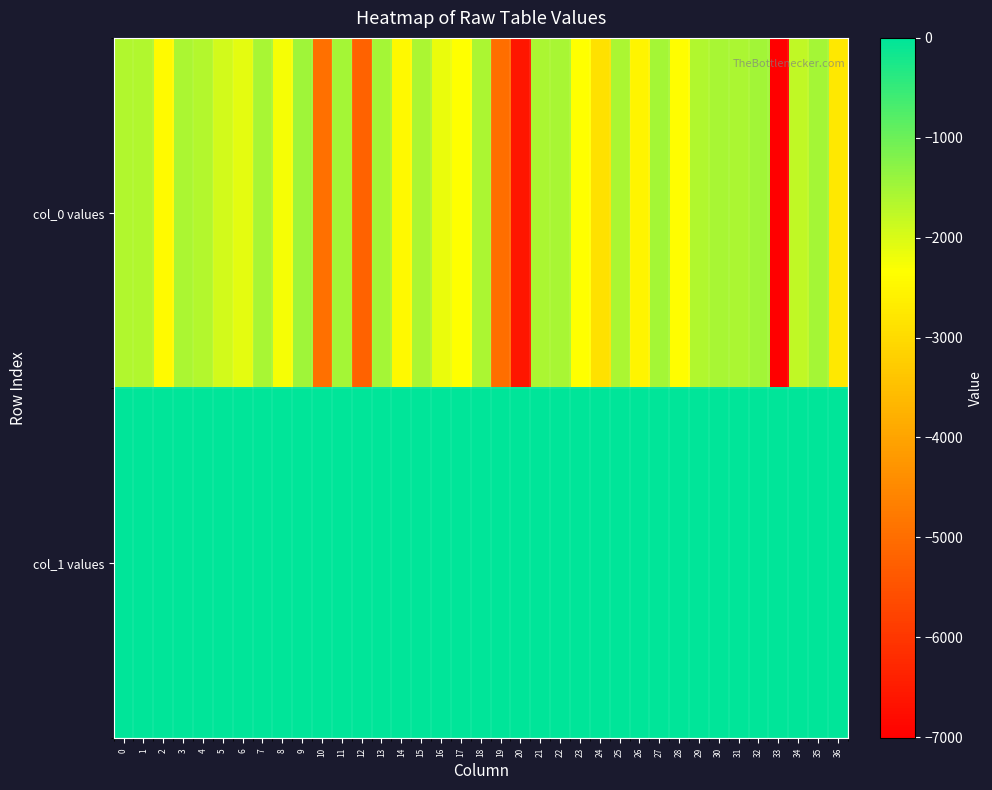

Reading left to right, transcribe all the data shown in this chart.

col_0 values: 0=-1627	1=-1631	2=-2433	3=-1567	4=-1666	5=-1942	6=-2107	7=-1550	8=-2247	9=-1478	10=-4947	11=-1518	12=-5200	13=-1514	14=-2444	15=-1585	16=-2148	17=-2349	18=-1586	19=-4976	20=-6580	21=-1584	22=-1548	23=-2348	24=-2889	25=-1562	26=-2532	27=-1514	28=-2374	29=-1633	30=-1541	31=-1578	32=-1498	33=-7013	34=-1773	35=-1528	36=-2746
col_1 values: 0=-1	1=-2	2=0	3=-11	4=-3	5=-13	6=-5	7=-6	8=0	9=-9	10=0	11=-4	12=-8	13=-5	14=-10	15=-7	16=-15	17=-7	18=-3	19=0	20=-2	21=-4	22=-3	23=-11	24=-8	25=-2	26=-1	27=-3	28=-16	29=-5	30=-4	31=-2	32=-5	33=0	34=-3	35=-3	36=0